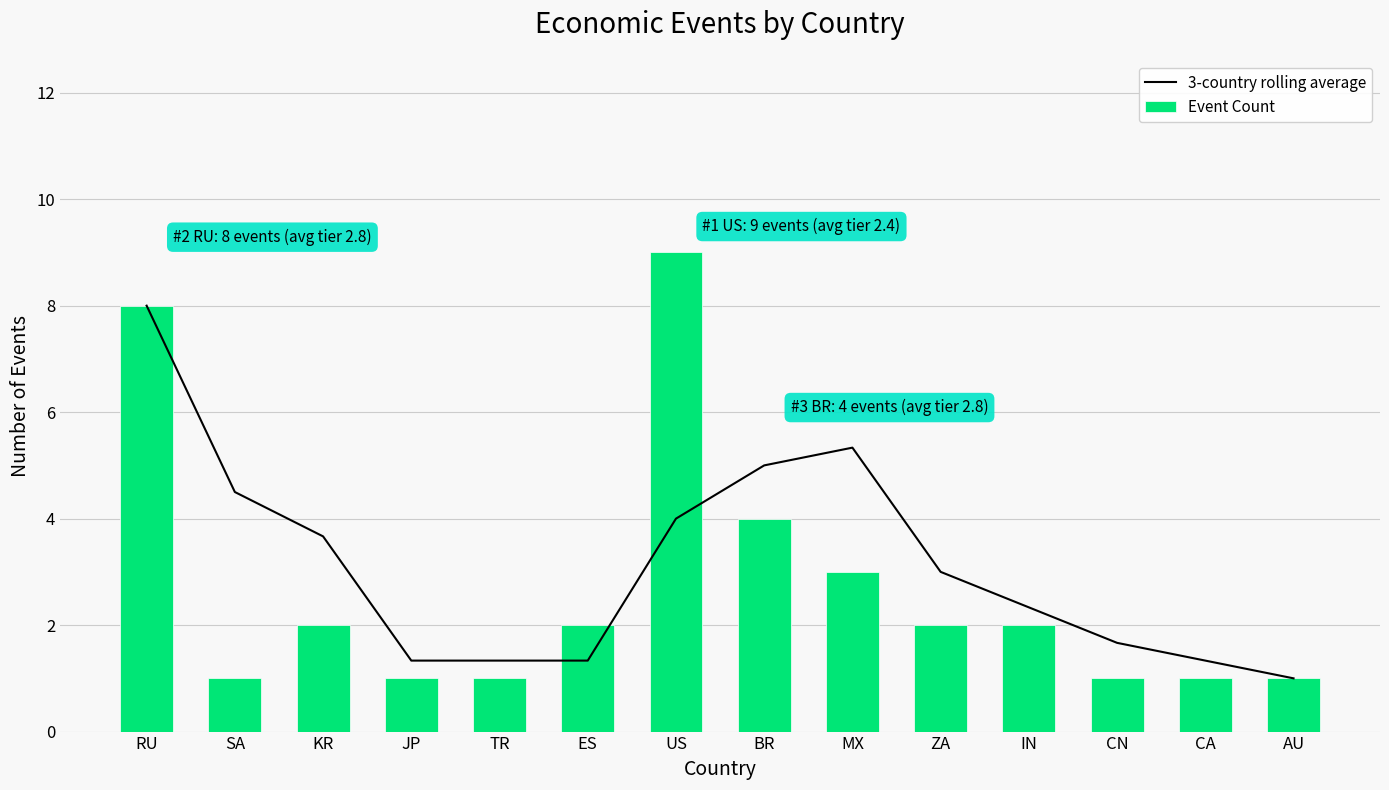

Does the chart contain any negative values?

No